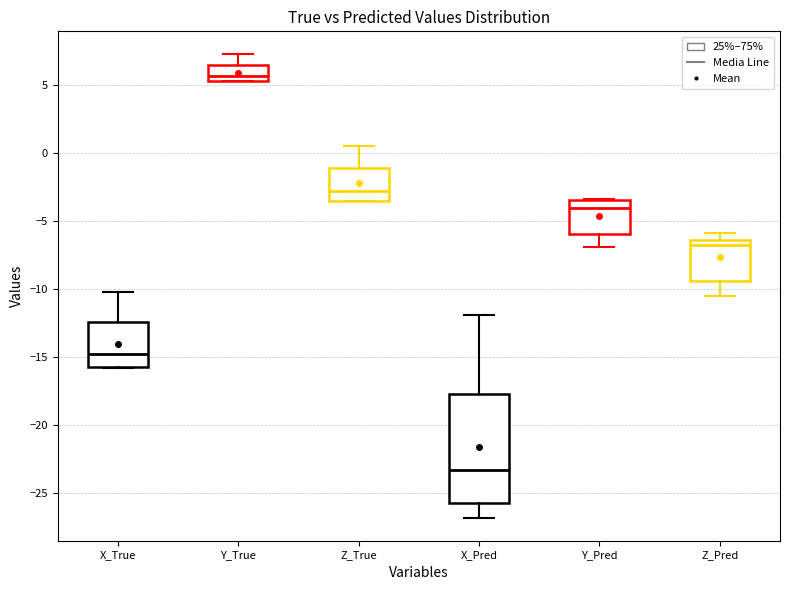

Which box has the lowest median line?

X_Pred